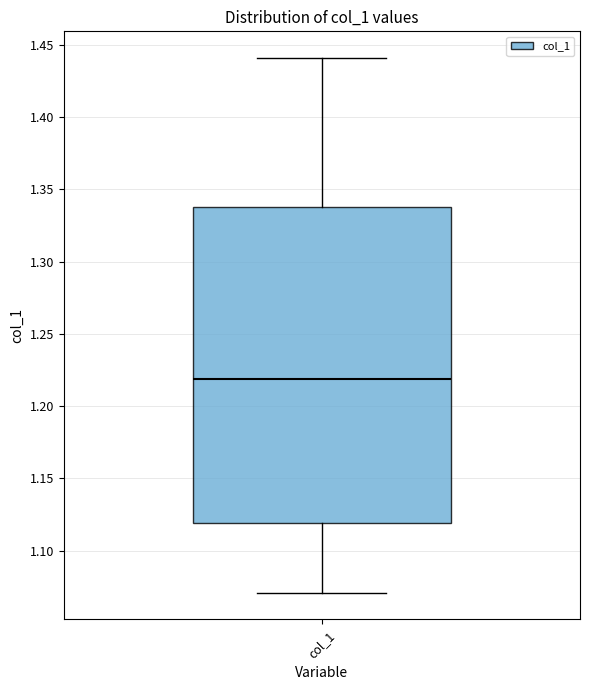

Where does the median line of the box for col_1 sit on the y-axis? The values are not printed on the chart, so give them approximately, as read against the axis.

1.22